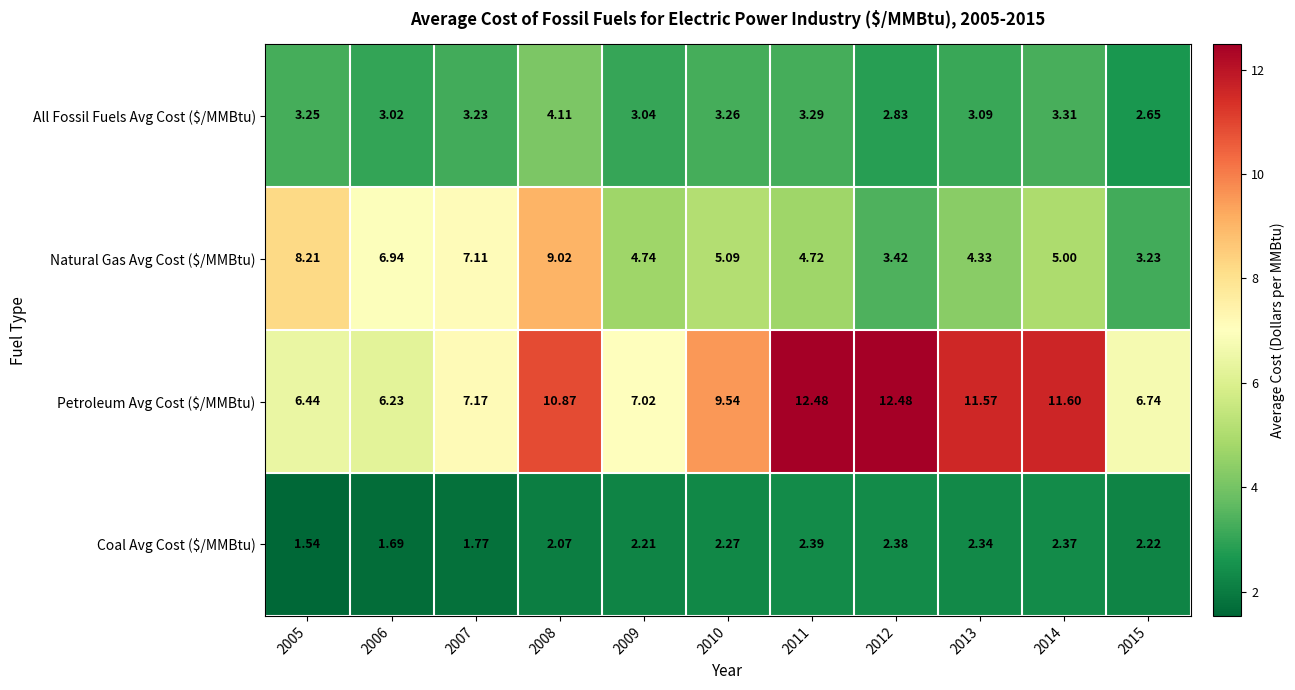

Between 2007 and 2009, which series saw the biggest shift?

Natural Gas Avg Cost ($/MMBtu)